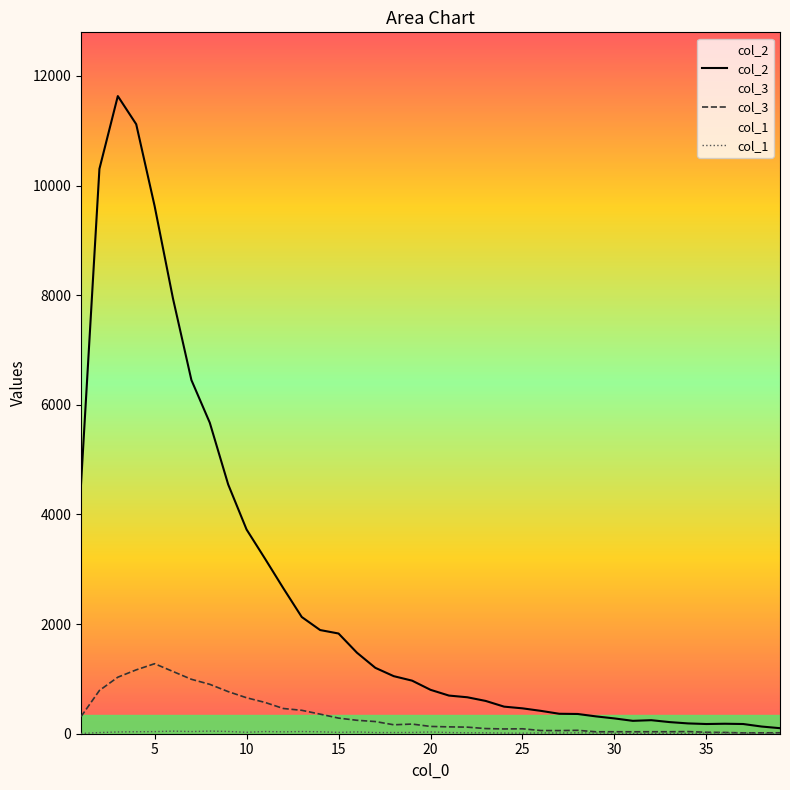

What is the value of the col_3 point at the 35th from the left?

26